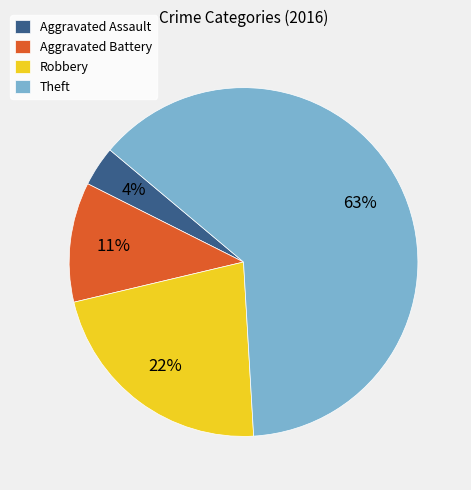

True or false: Aggravated Battery accounts for 25% of the total.

False